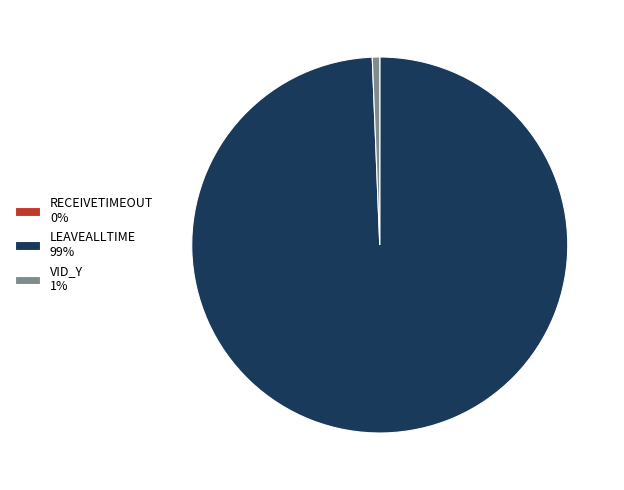

Approximately how many times larger is the value at LEAVEALLTIME 99% compared to VID_Y 1%?

156.2